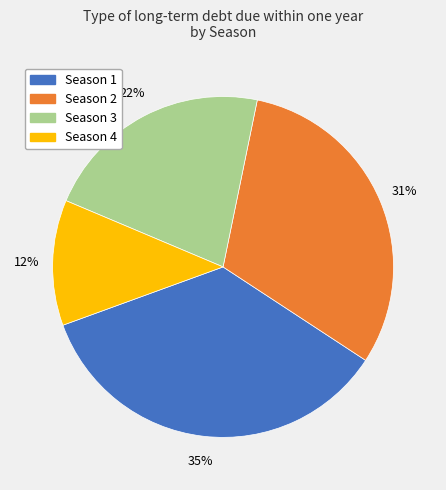

The Season 3 slice represents 33% of the pie. True or false?

False